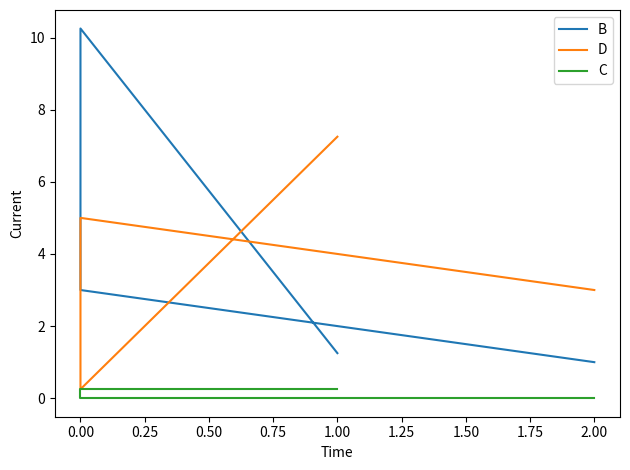

Reading left to right, extract all data points from this chart.

B: 1.0	3.0	10.2	1.2
D: 3.0	5.0	0.2	7.2
C: 0.0	0.0	0.2	0.2